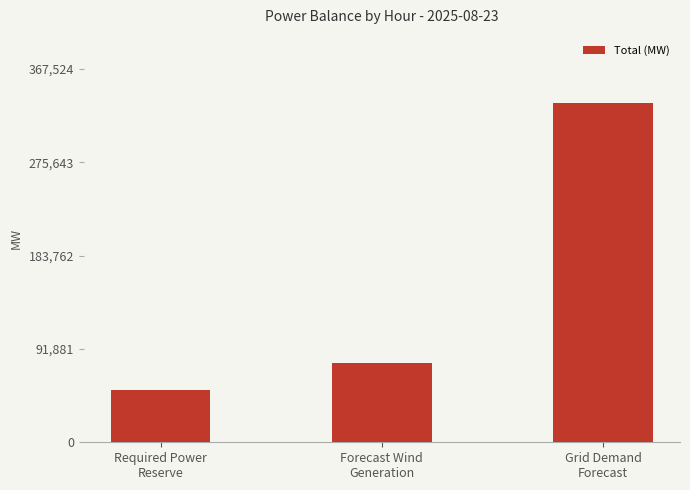

The value at Forecast Wind
Generation is 25411. True or false?

False